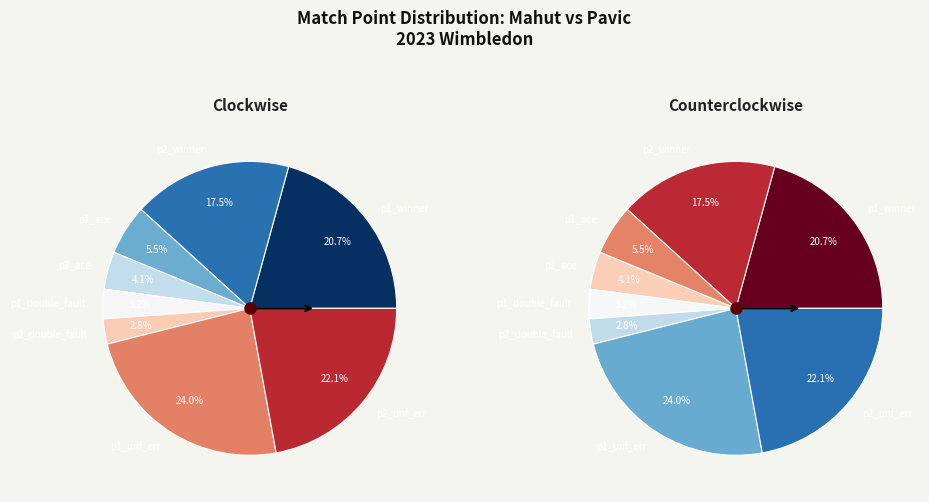

Which has a higher value, p1_ace or p1_unf_err?

p1_unf_err